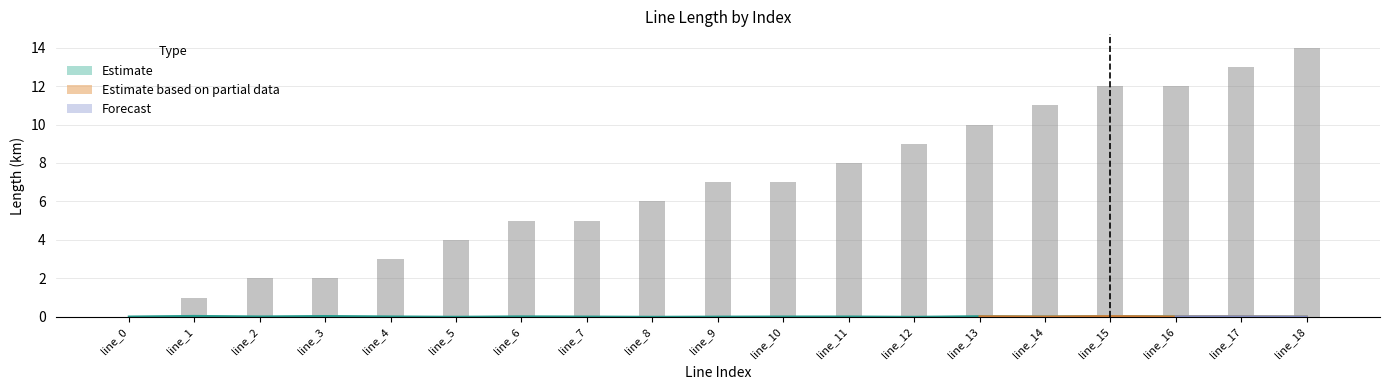

Reading left to right, extract all data points from this chart.

0	1	2	2	3	4	5	5	6	7	7	8	9	10	11	12	12	13	14